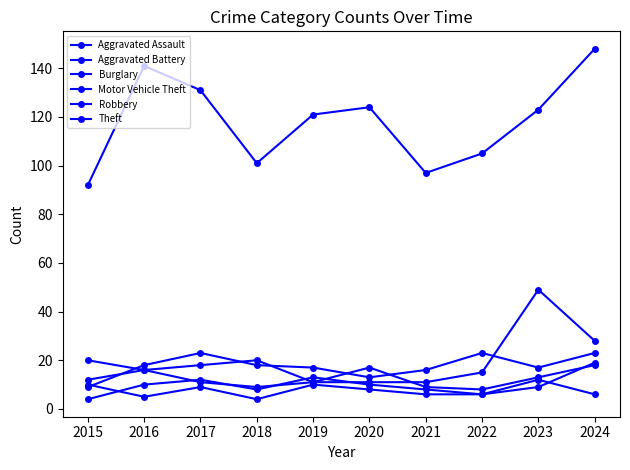

What is the average value of the Robbery series?

13